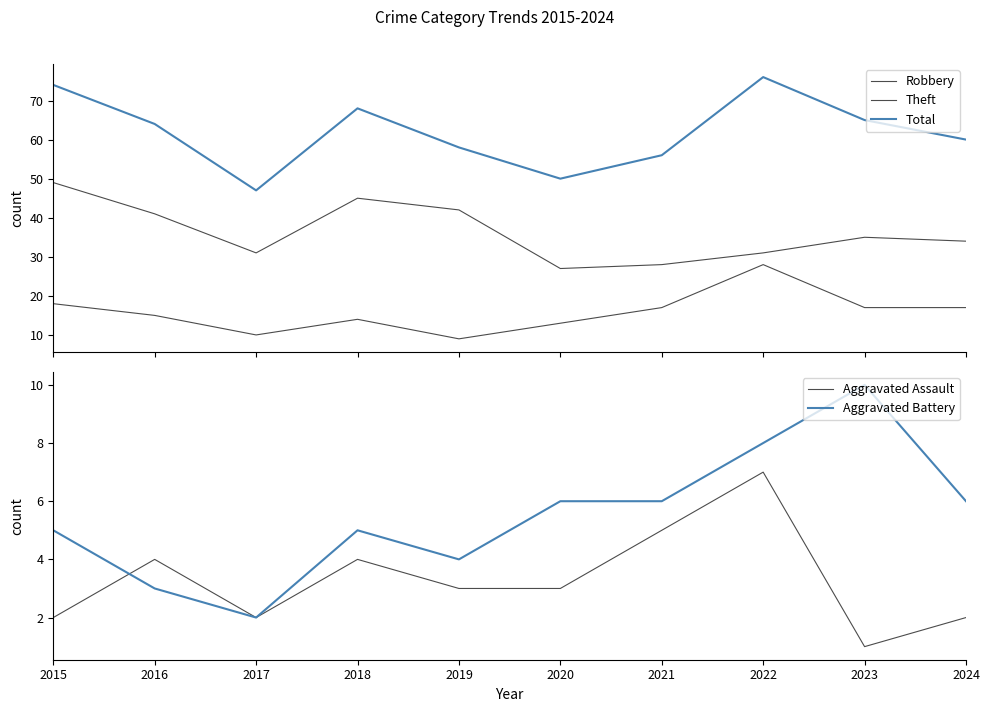

Where does the Theft series first go above 35?

2015